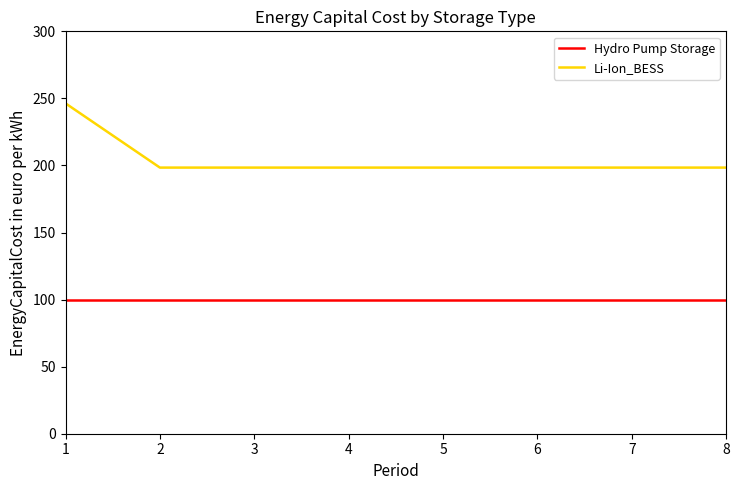

What are all the series names shown in the legend?

Hydro Pump Storage, Li-Ion_BESS